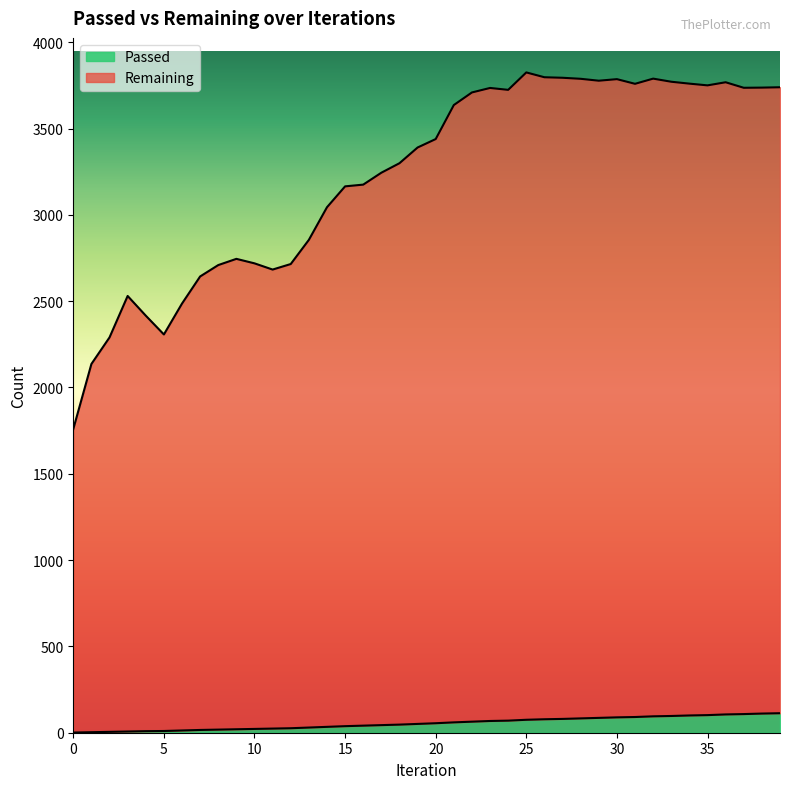

True or false: Remaining has more than 0 points higher than both neighbors.

True